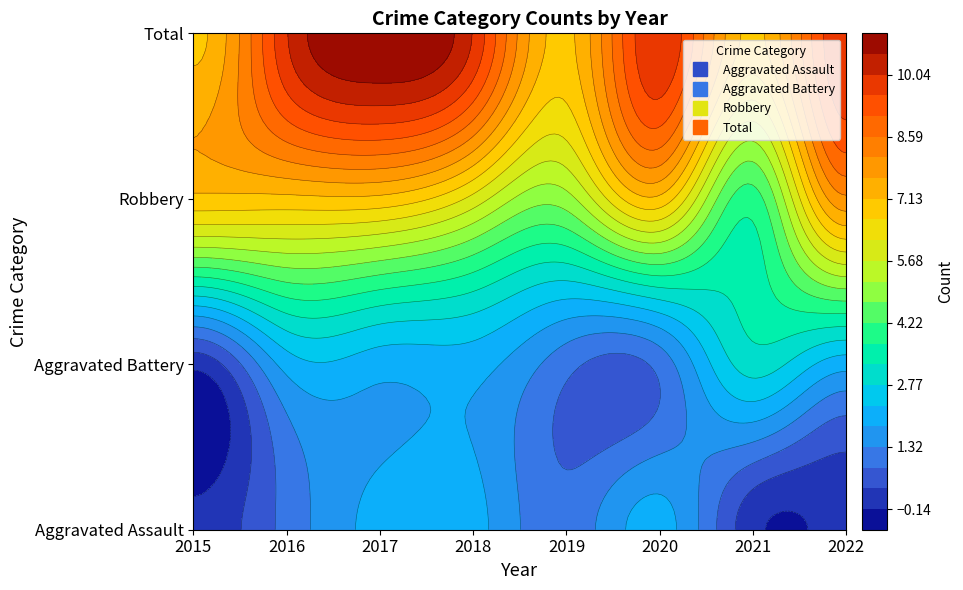

Is the value of Total at 2022 greater than the value of Aggravated Assault at 2016?

Yes